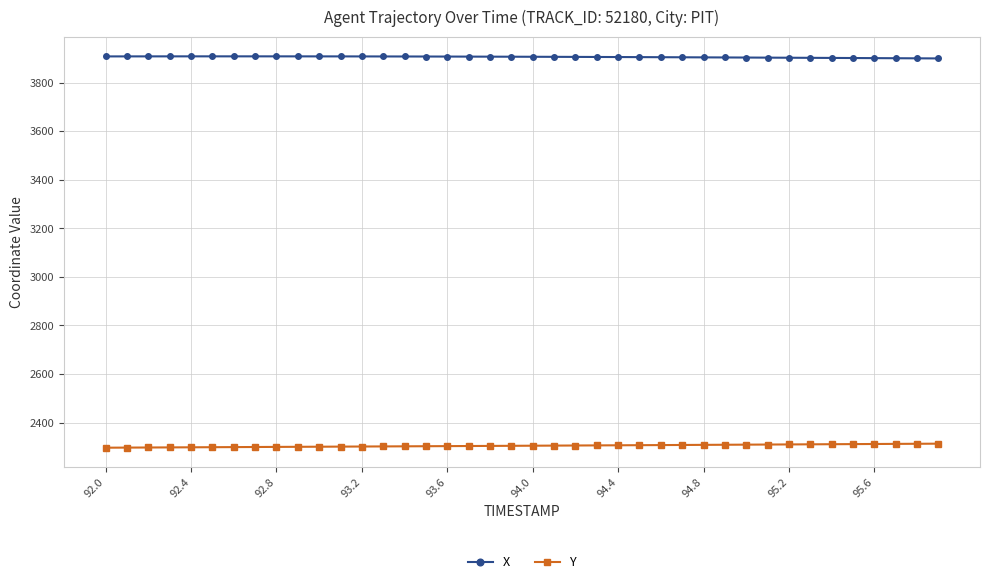

True or false: X and Y intersect in this chart.

False